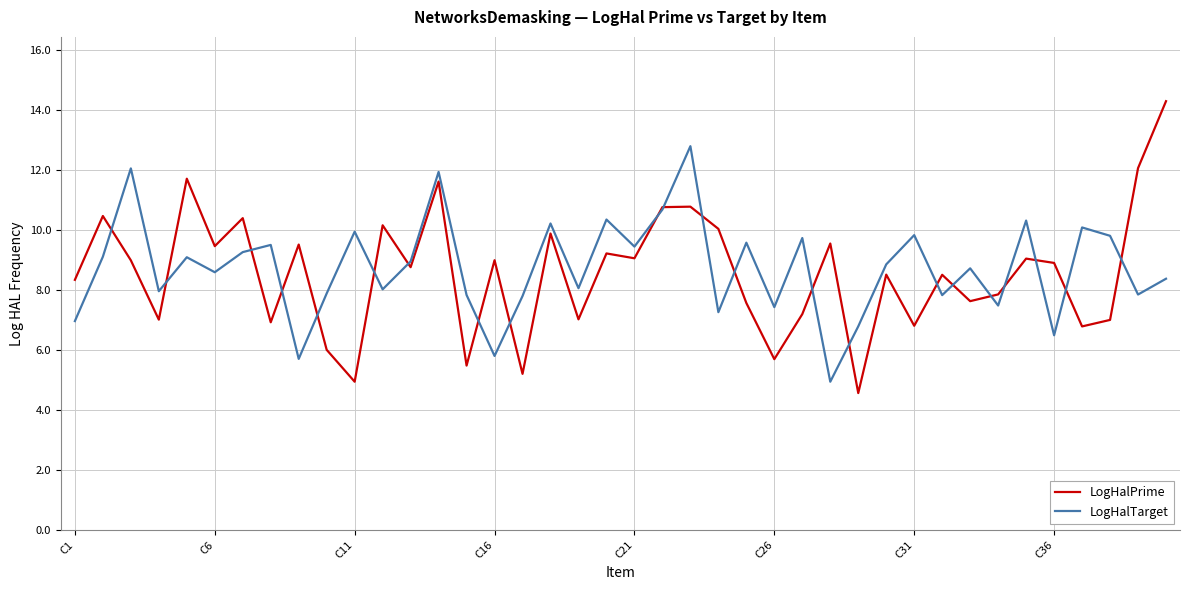

What is the minimum value shown in the chart?

4.6